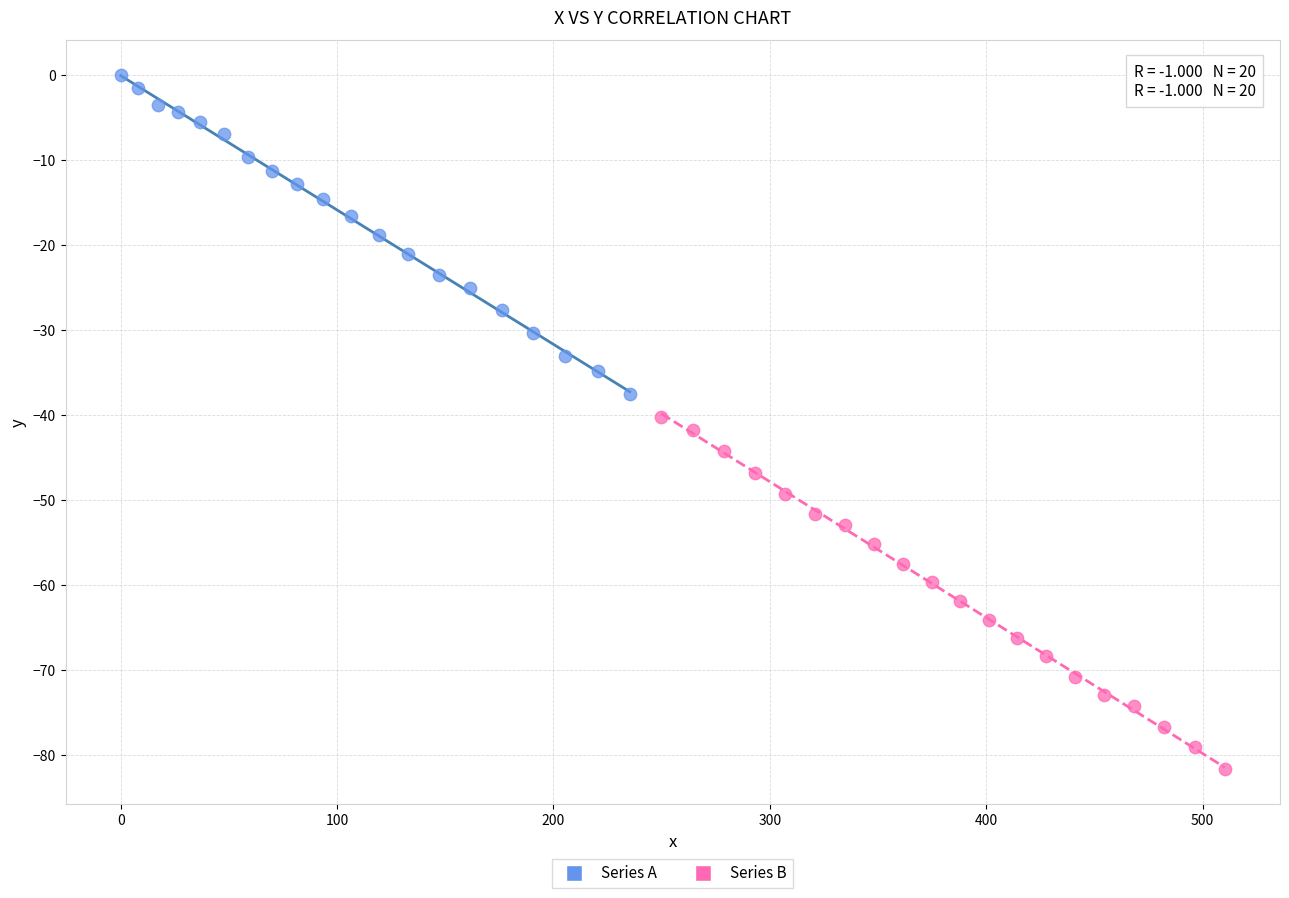

Which series has the widest spread of Y values?

Series B